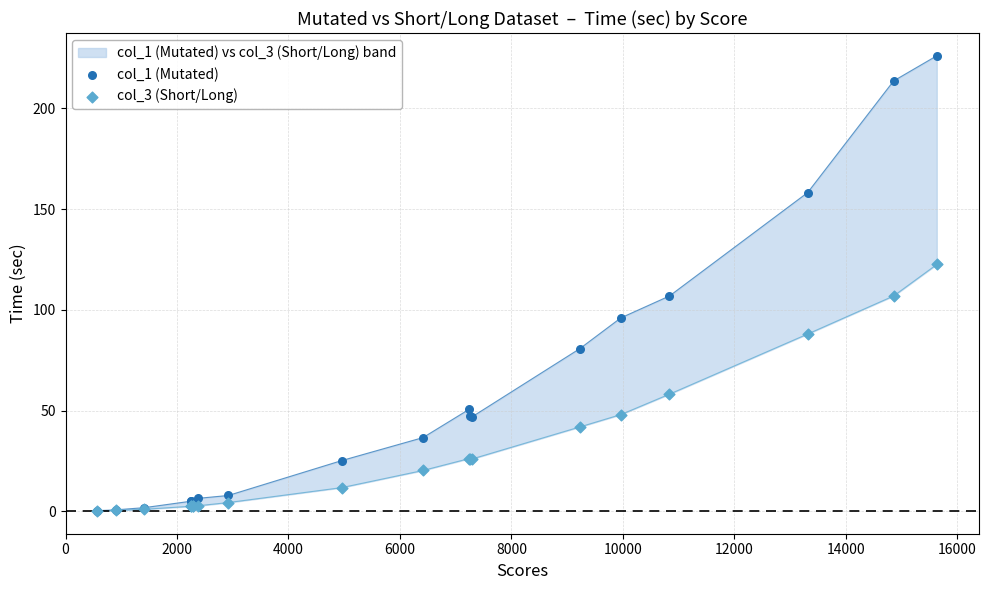

What are all the series names shown in the legend?

col_1 (Mutated), col_3 (Short/Long)